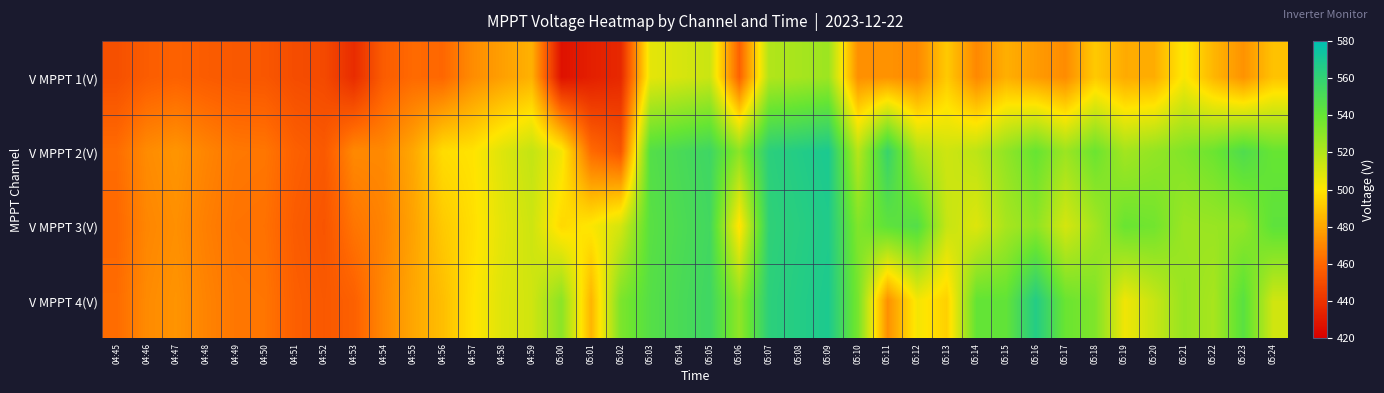

List the series in order of their peak value, lowest first.

V MPPT 1(V), V MPPT 3(V), V MPPT 4(V), V MPPT 2(V)